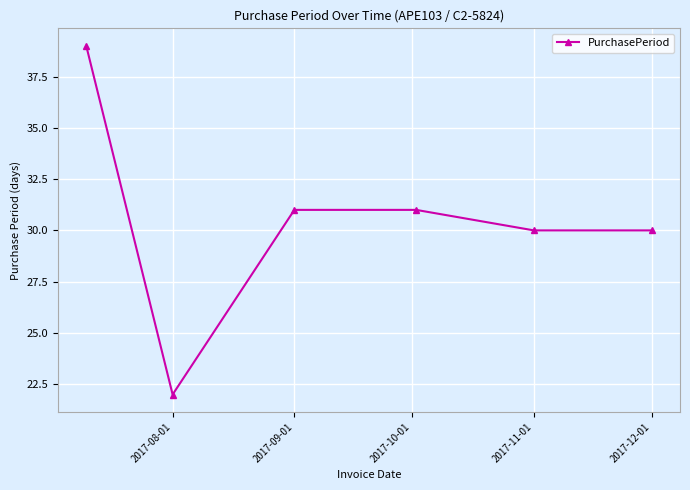

What is the value of the 3rd point from the left?

31